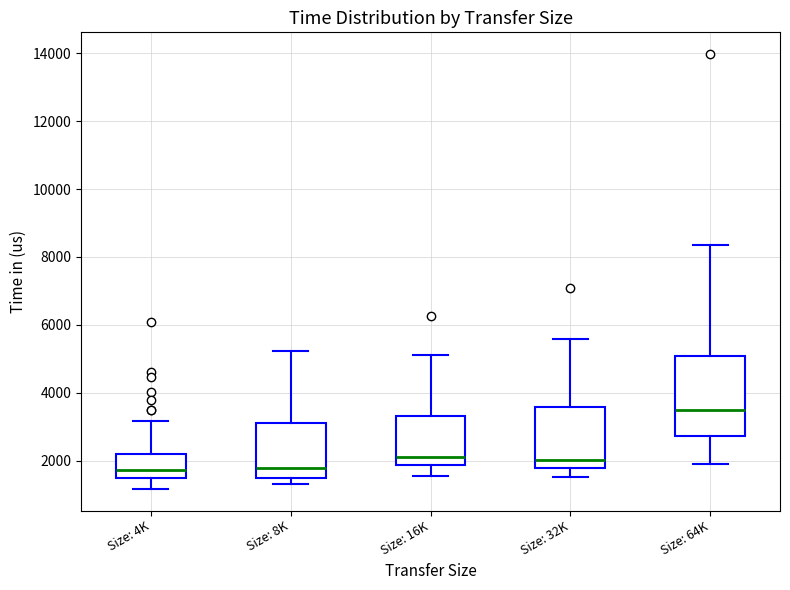

Where is the lower edge of the box for Size: 8K on the y-axis? The values are not printed on the chart, so give them approximately, as read against the axis.

1400